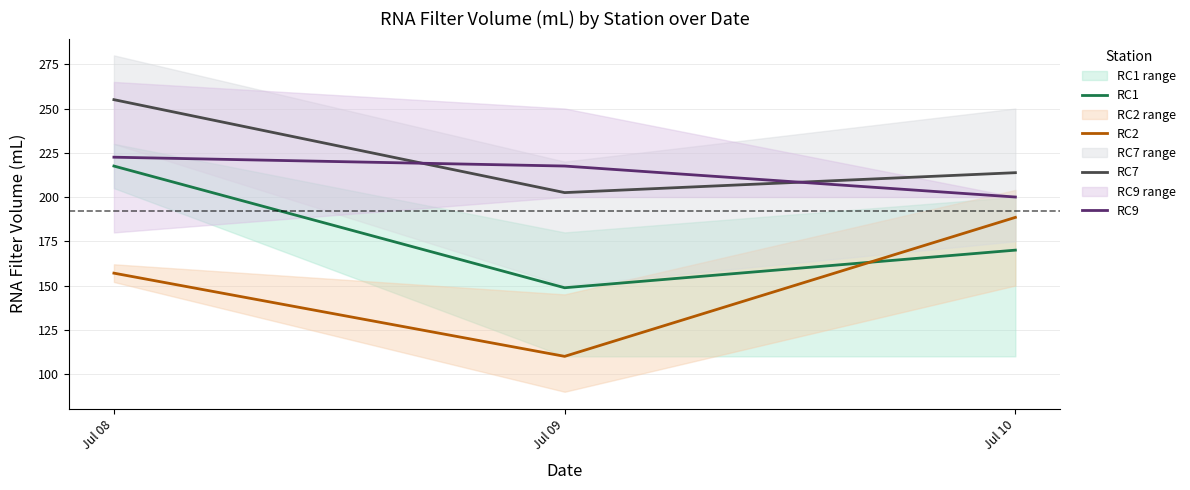

What is the lowest value of the RC2 series?

110.0